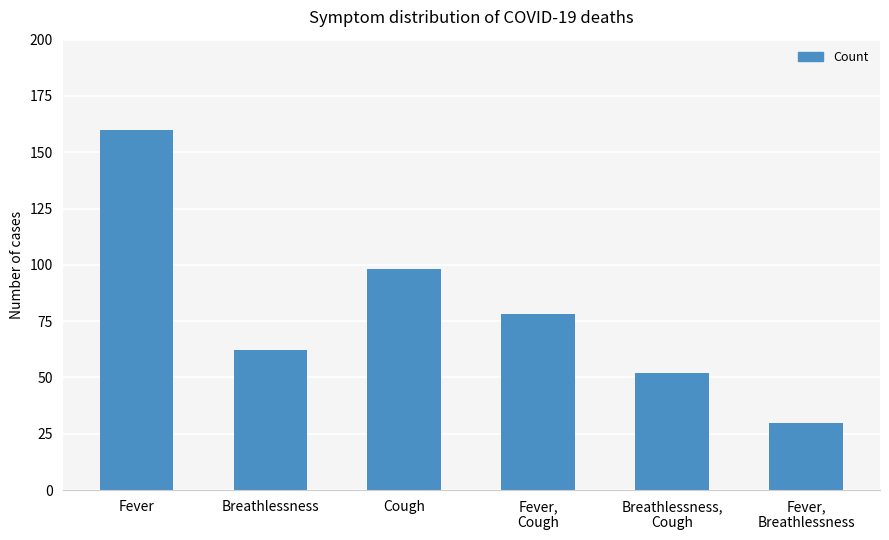

What is the change in value from Fever,
Cough to Breathlessness,
Cough?

-26